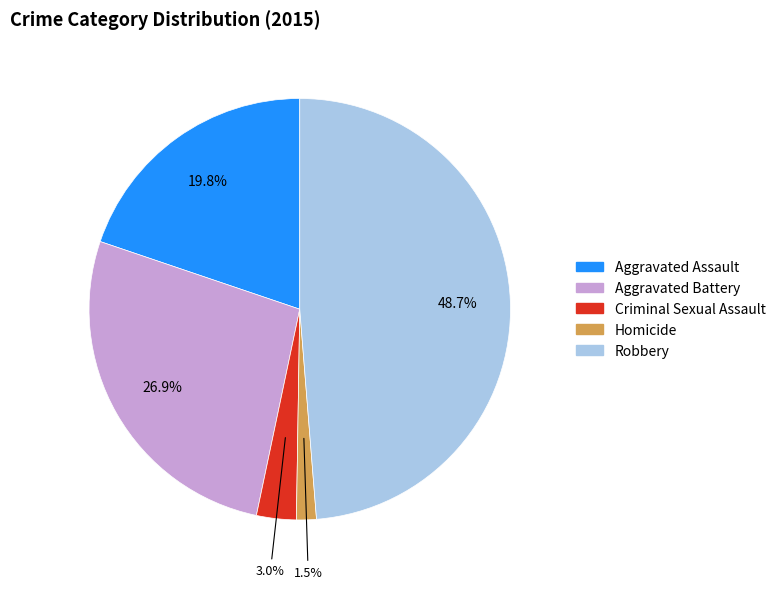

Is there a majority slice in this chart?

No